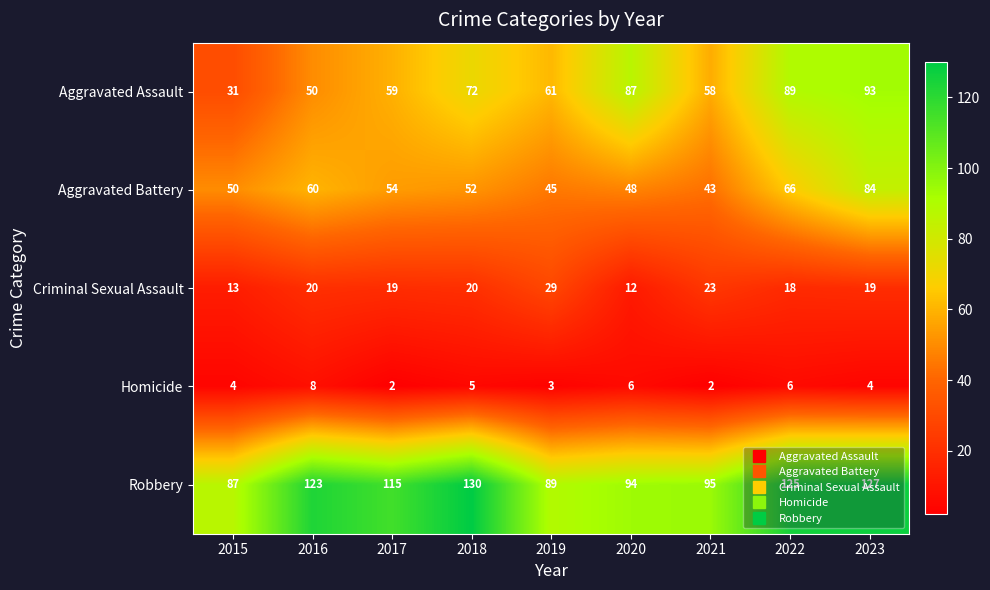

What is the difference between the Robbery values at 2017 and 2022?

10